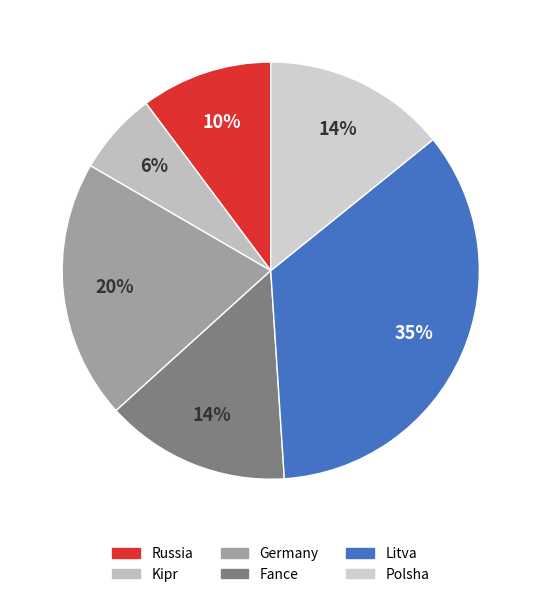

How many segments does this pie chart have?

6